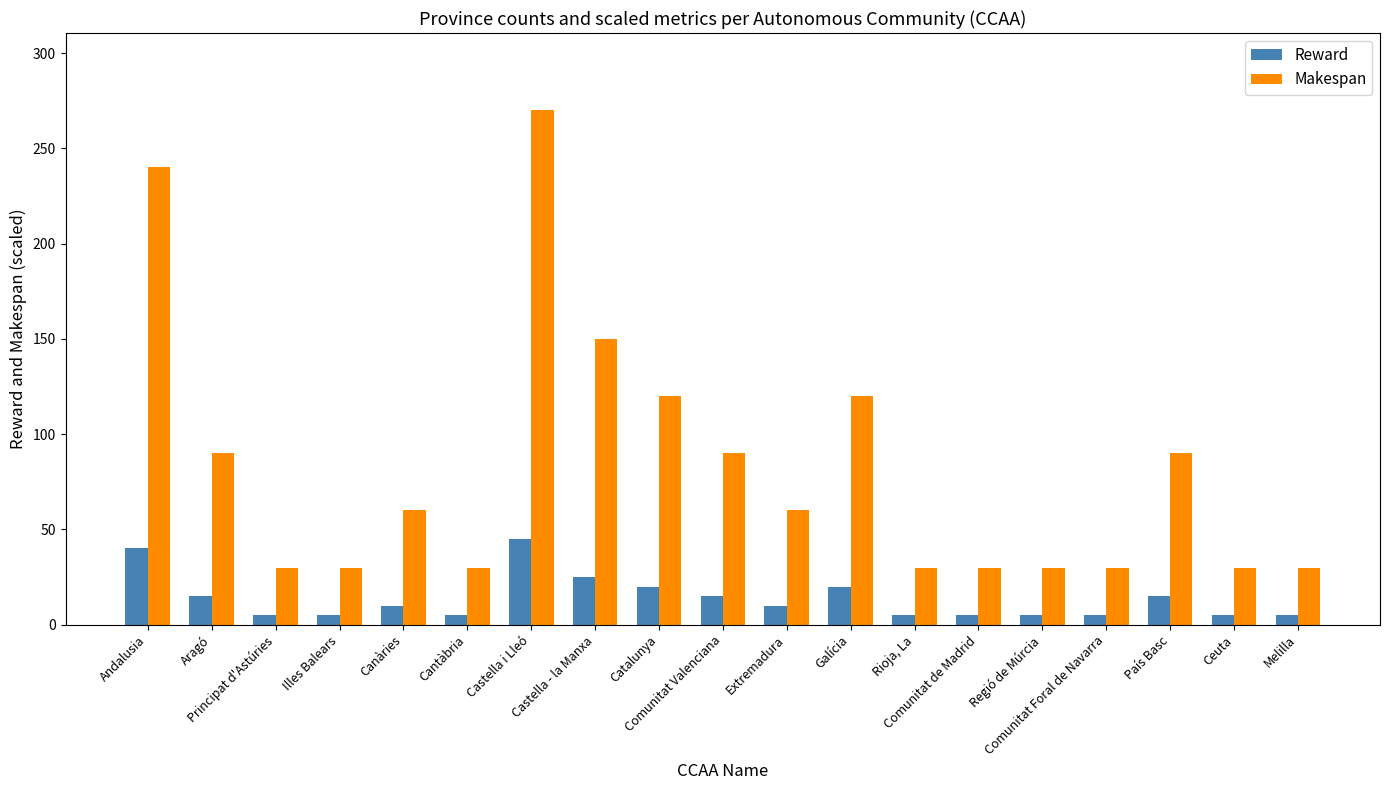

Reading left to right, extract all data points from this chart.

Reward: Andalusia=40	Aragó=15	Principat d'Astúries=5	Illes Balears=5	Canàries=10	Cantàbria=5	Castella i Lleó=45	Castella - la Manxa=25	Catalunya=20	Comunitat Valenciana=15	Extremadura=10	Galícia=20	Rioja, La=5	Comunitat de Madrid=5	Regió de Múrcia=5	Comunitat Foral de Navarra=5	País Basc=15	Ceuta=5	Melilla=5
Makespan: Andalusia=240	Aragó=90	Principat d'Astúries=30	Illes Balears=30	Canàries=60	Cantàbria=30	Castella i Lleó=270	Castella - la Manxa=150	Catalunya=120	Comunitat Valenciana=90	Extremadura=60	Galícia=120	Rioja, La=30	Comunitat de Madrid=30	Regió de Múrcia=30	Comunitat Foral de Navarra=30	País Basc=90	Ceuta=30	Melilla=30